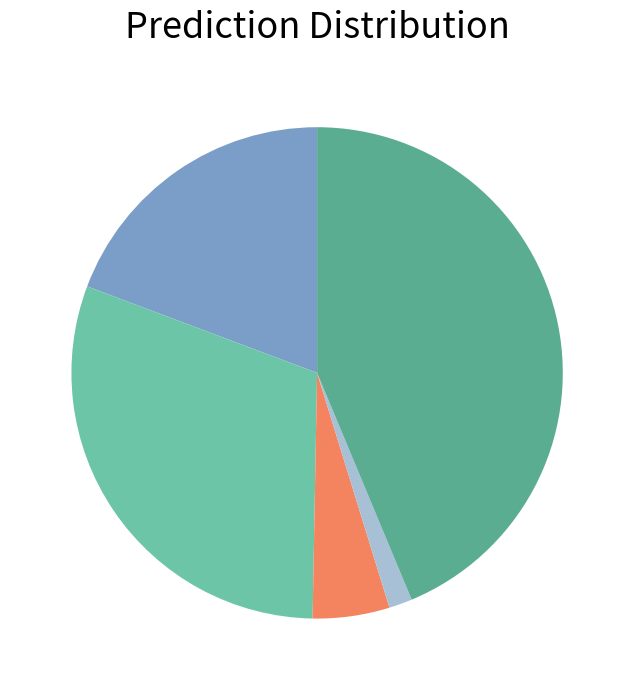

How many slices are in this pie chart?

5